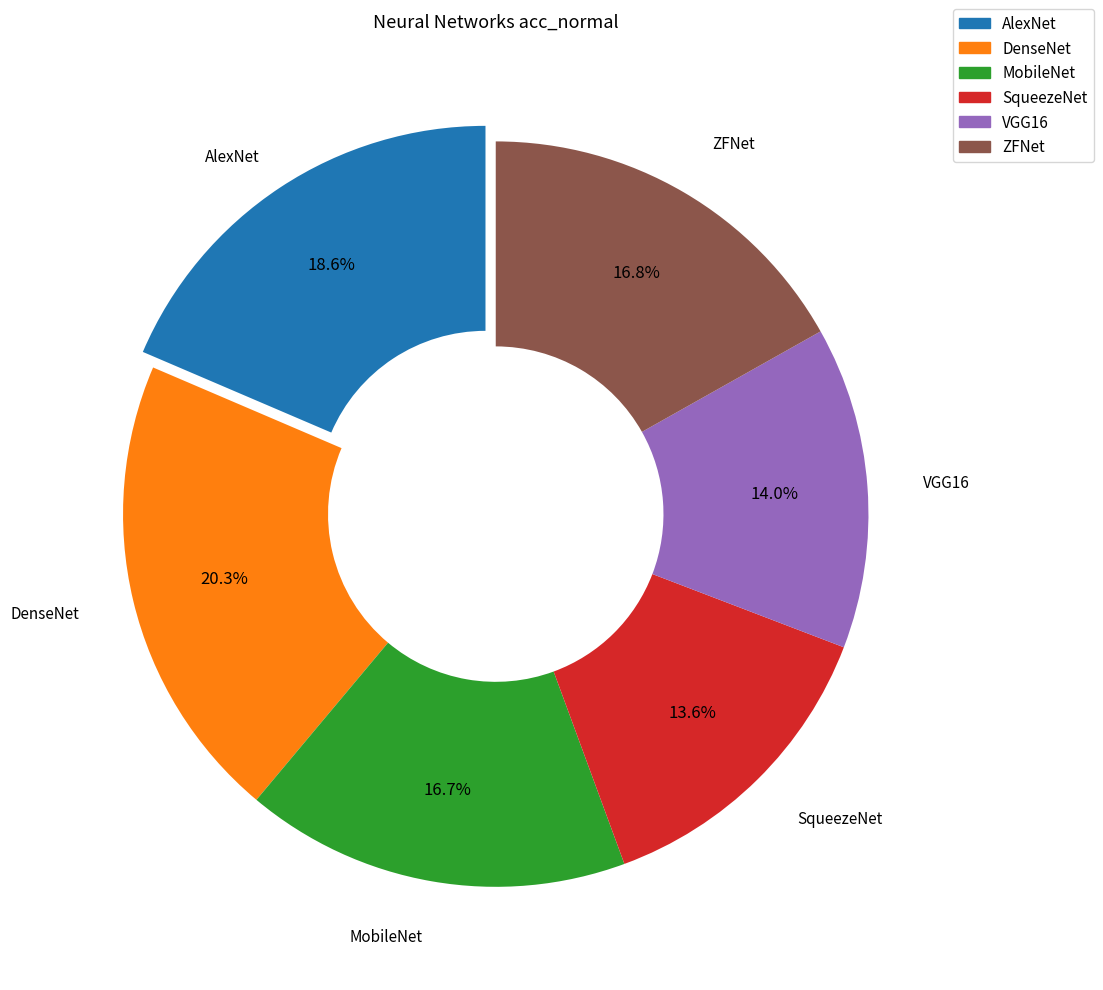

To the nearest percent, what is the difference between the largest and smallest slice percentages?

7%